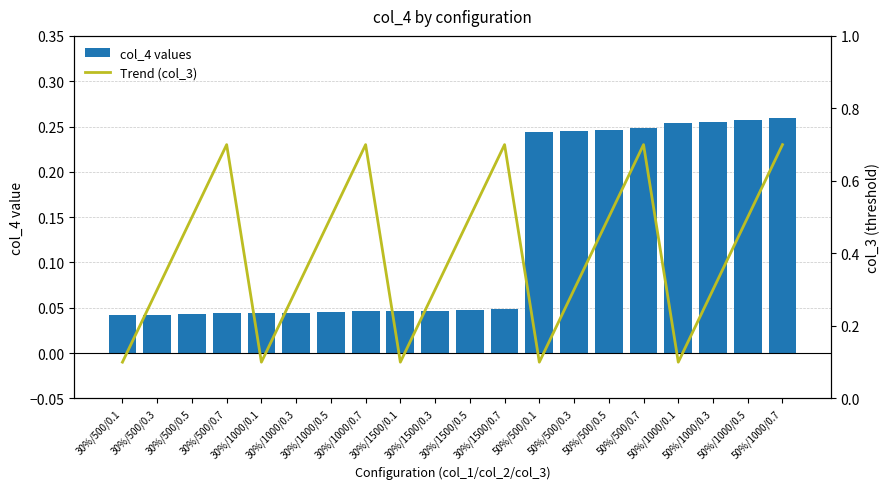

The col_4 values series shows 0.2 at 50%/500/0.1. True or false?

True